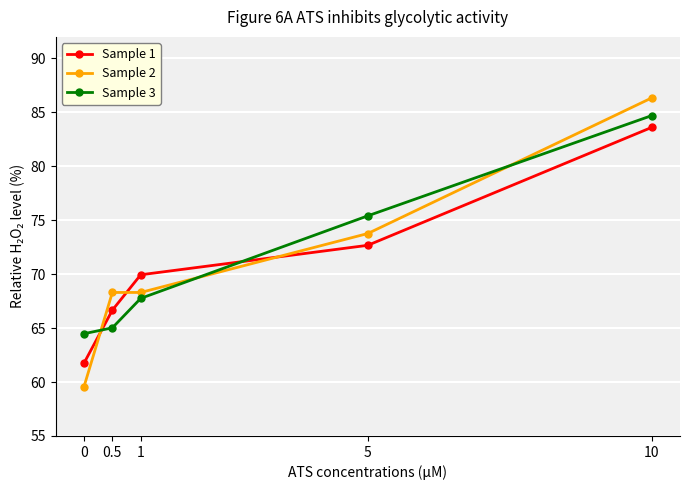

Reading left to right, what are all the values shown in this chart?

Sample 1: 61.7	66.7	69.9	72.7	83.6
Sample 2: 59.6	68.3	68.3	73.8	86.3
Sample 3: 64.5	65.0	67.8	75.4	84.7